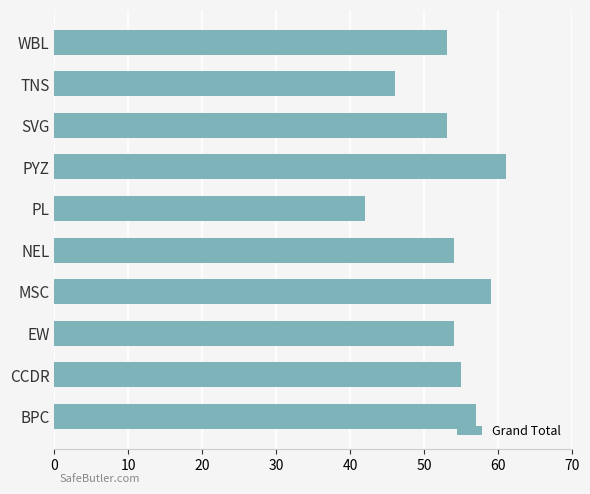

Count the number of data series in this chart.

1